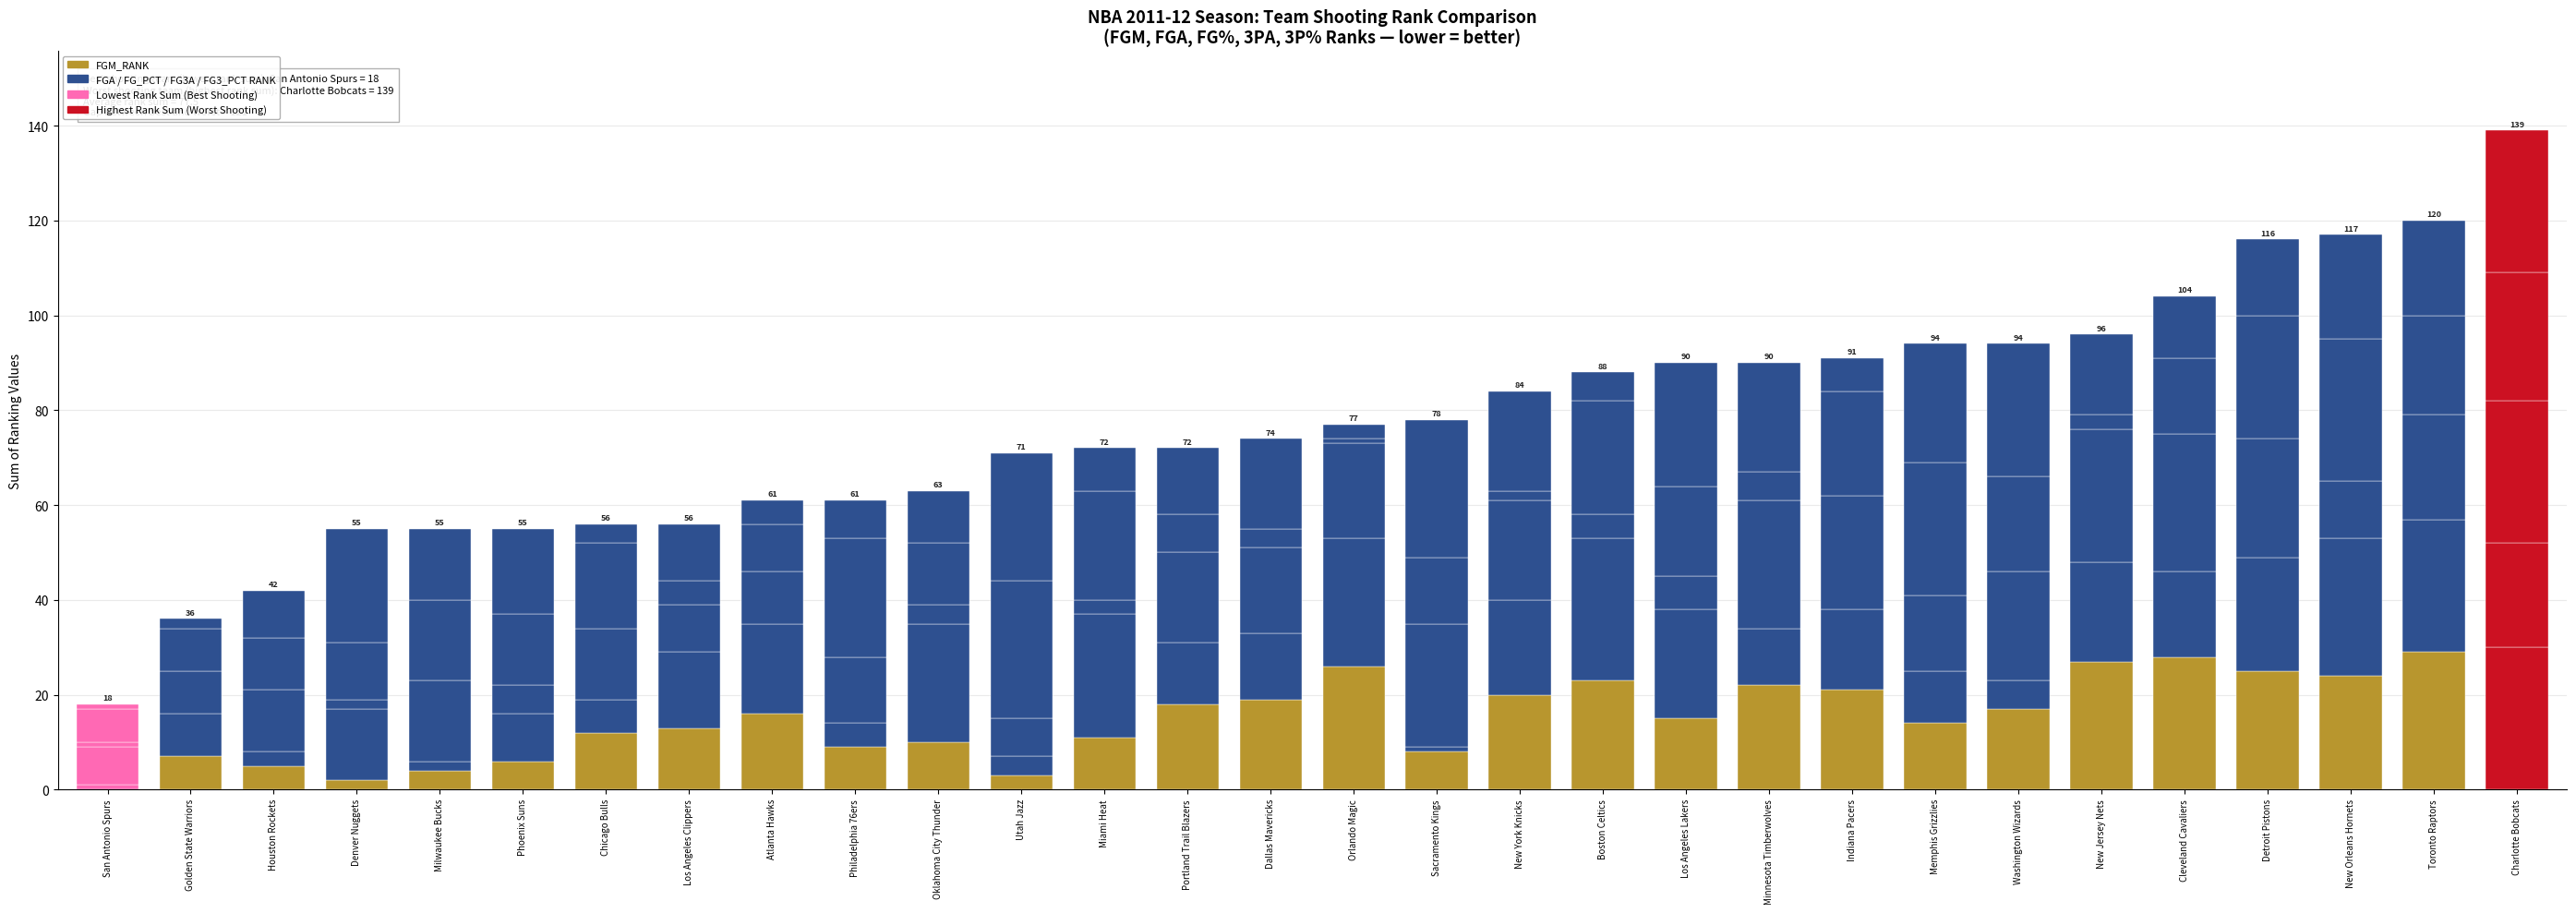

What is the label of the 28th bar from the right?

Houston Rockets